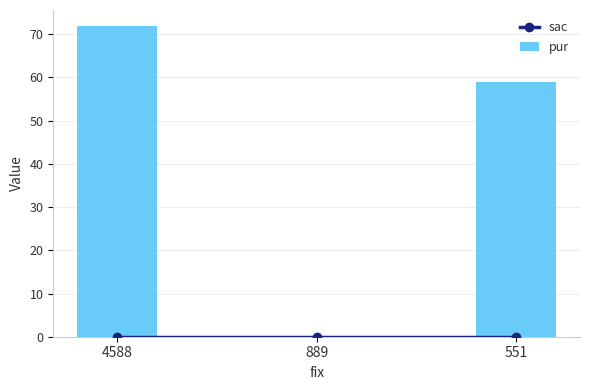

Is it true that pur equals 36 at 551?

False